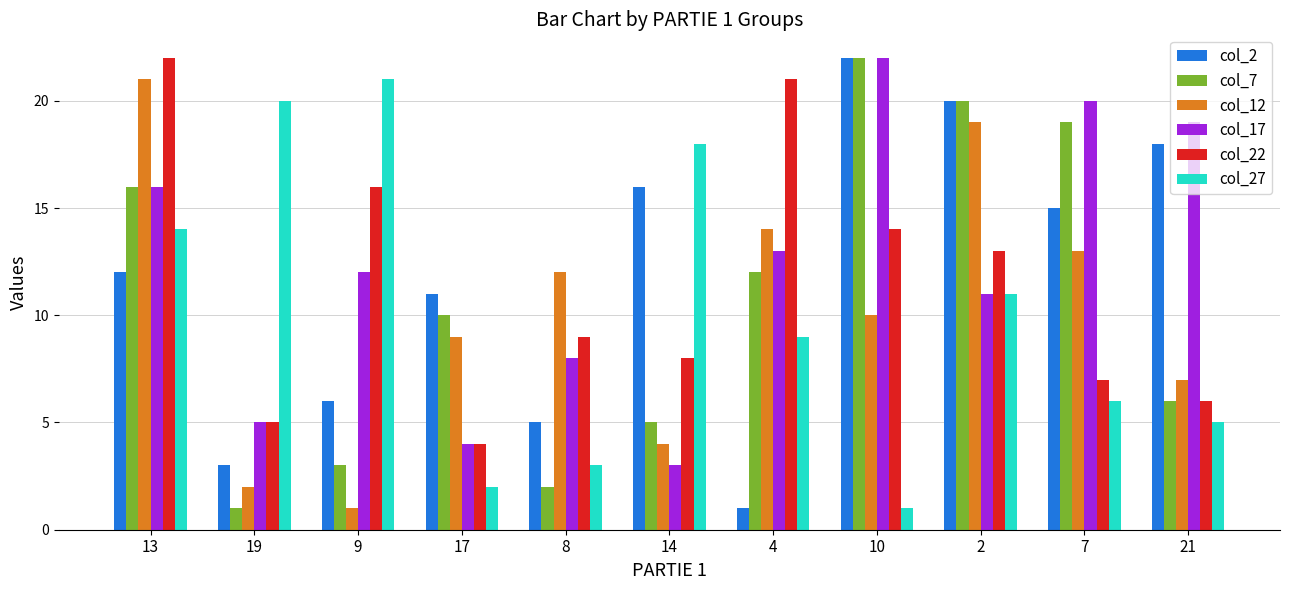

How many values in the col_22 series are below 9?

5